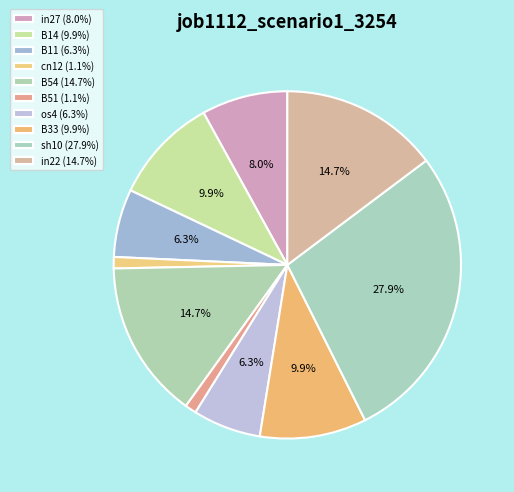

What is the total percentage of os4 and B51?

7.4%